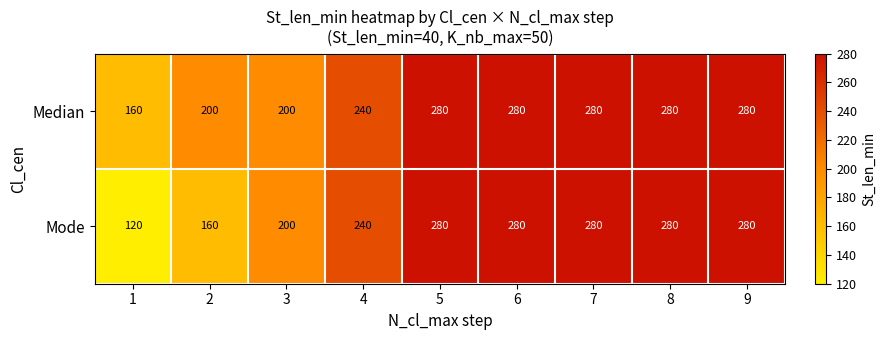

Rank the series by their average value, from lowest to highest.

Mode, Median